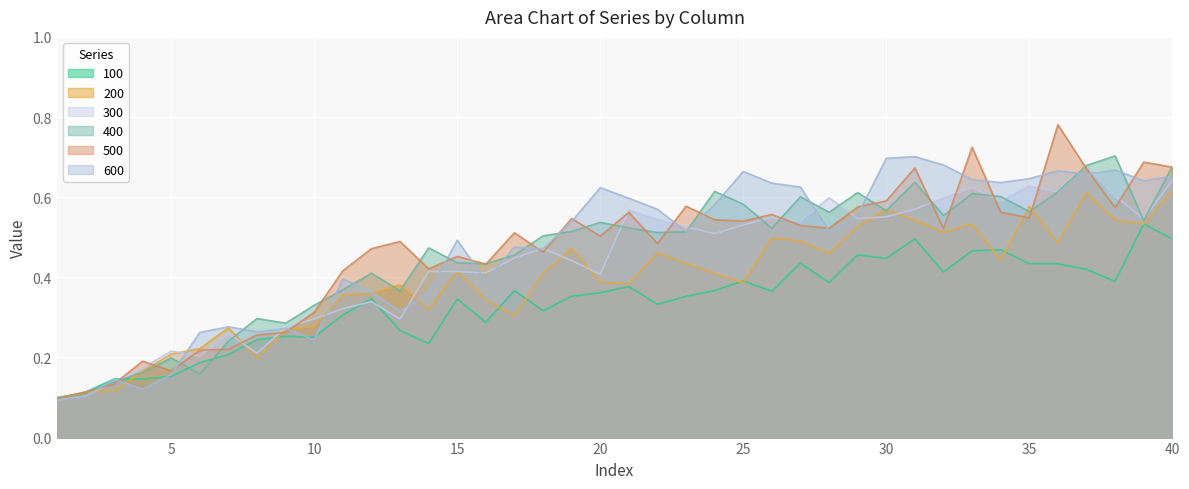

Where is the first local maximum for 500?

4